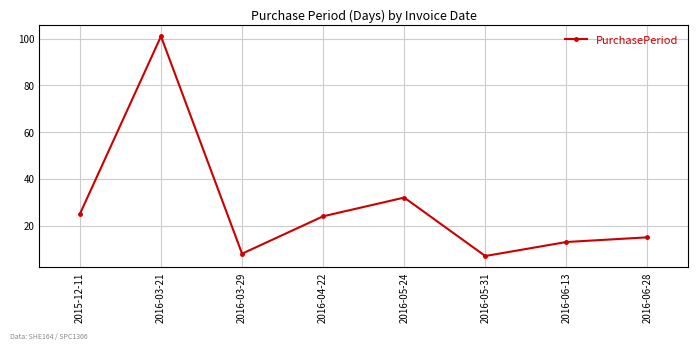

How many lines are shown in the chart?

1